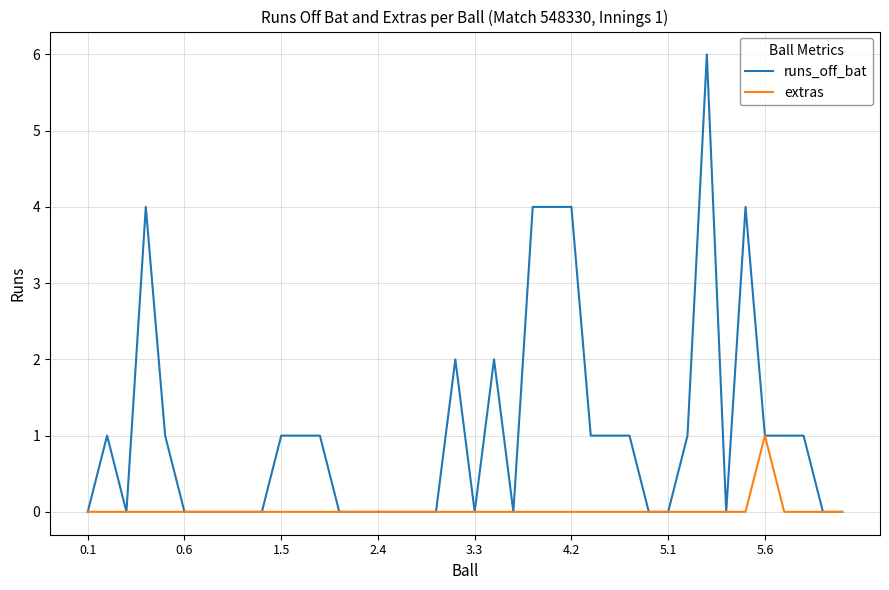

Rank the series by their maximum value, from highest to lowest.

runs_off_bat, extras